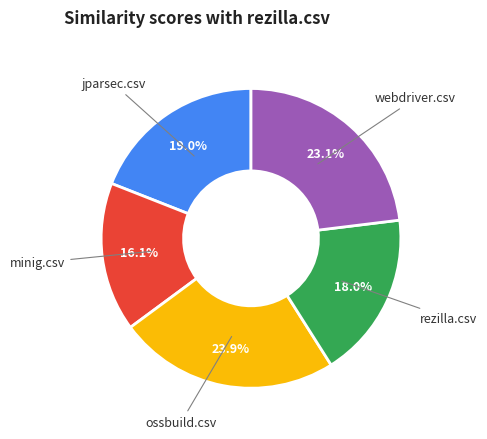

Is there a majority slice in this chart?

No